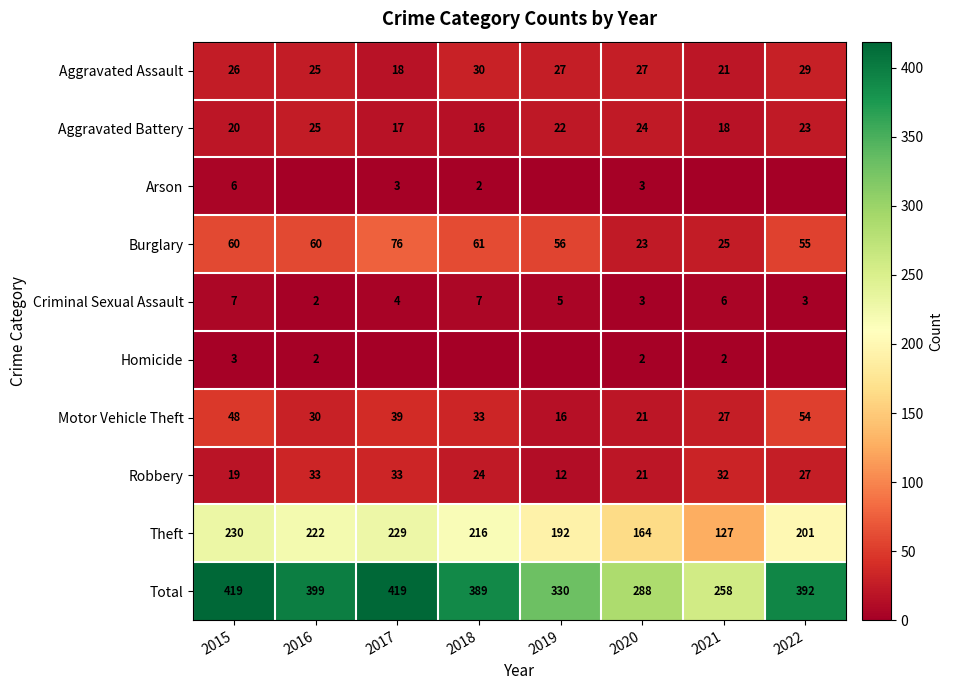

What is the difference between the maximum and second lowest values in the Burglary series?

51